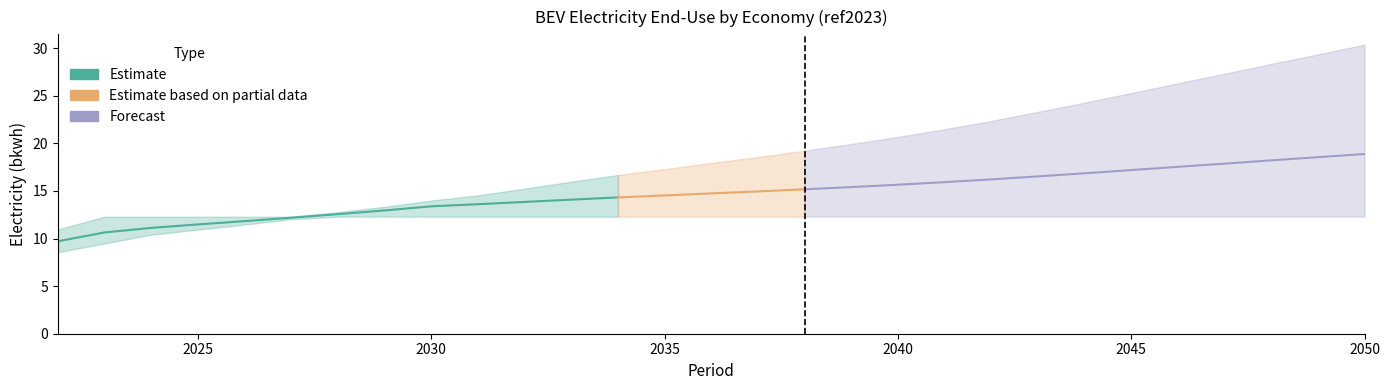

What is the sum of the 5-21 values at 2025 and 2024?

21.3